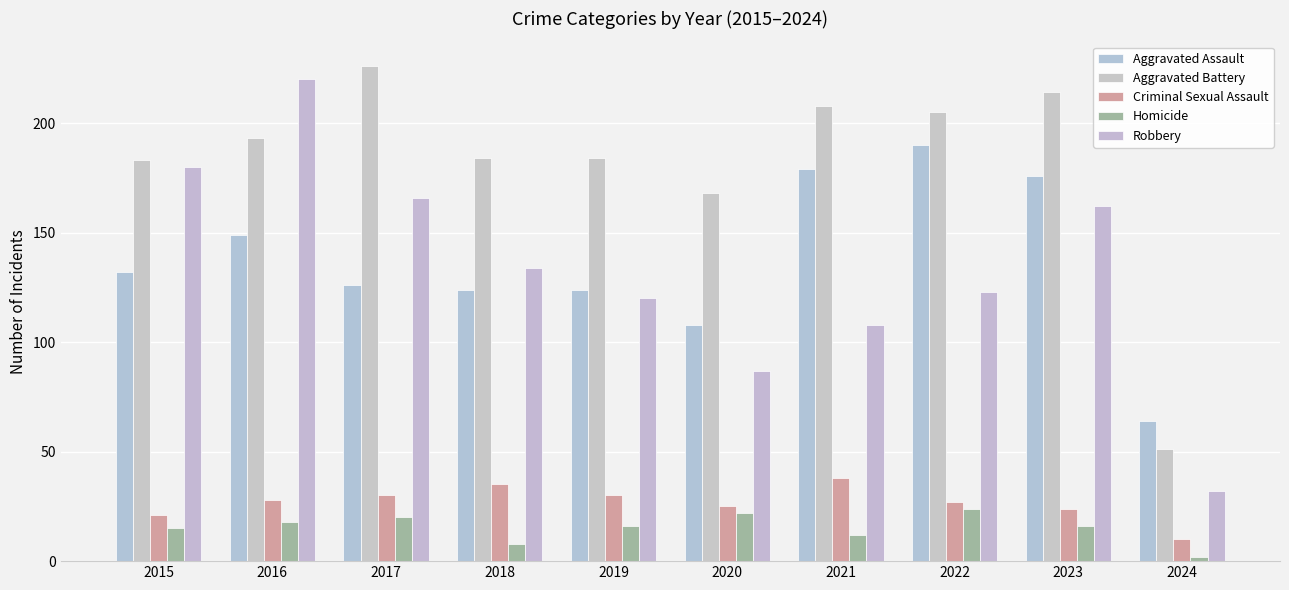

What is the average value of the Criminal Sexual Assault series?

27